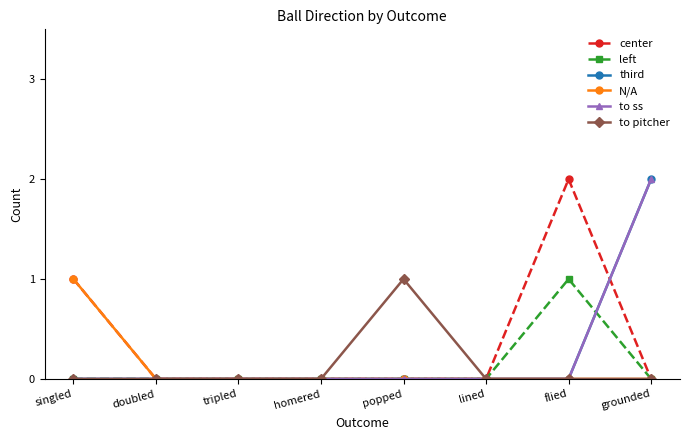

Does the chart have visible grid lines?

No